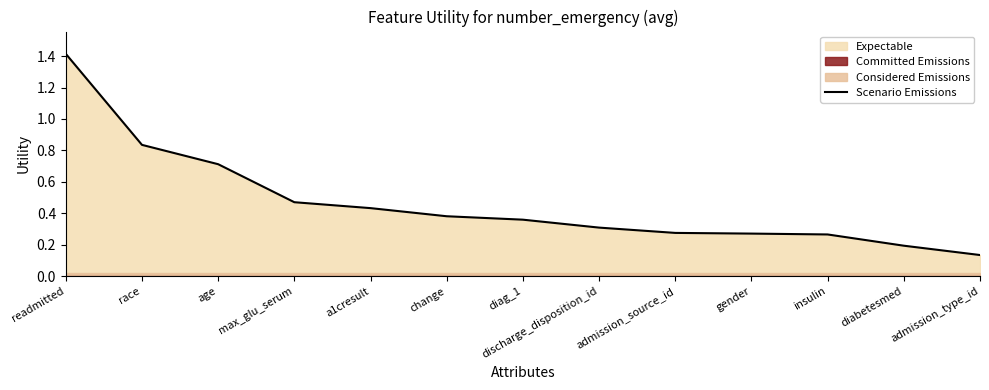

True or false: the data has more than 2 interior local peaks.

False